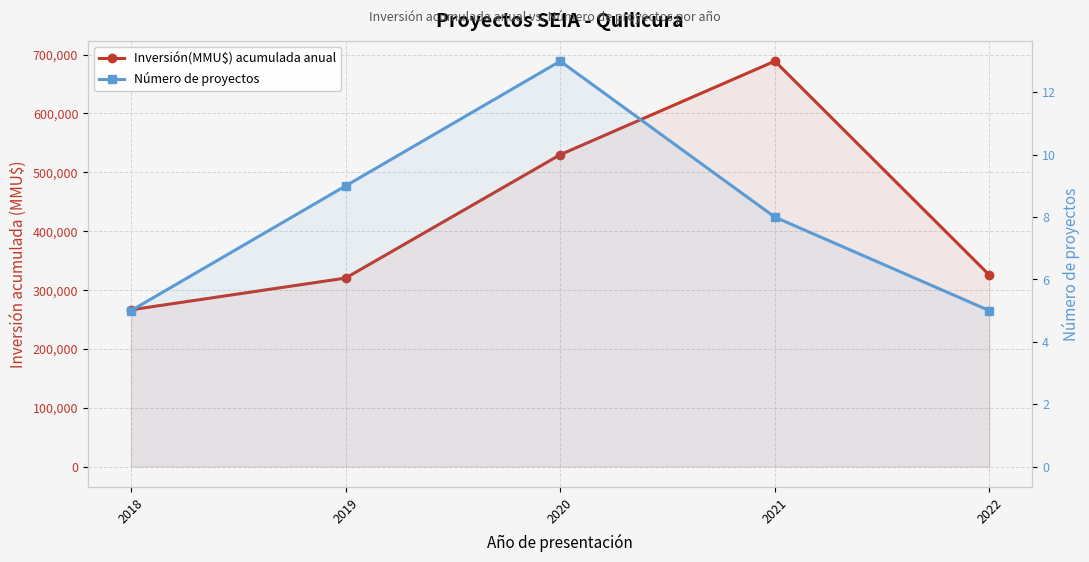

At 2019, list the series in order from largest to smallest.

Inversión(MMU$) acumulada anual, Número de proyectos